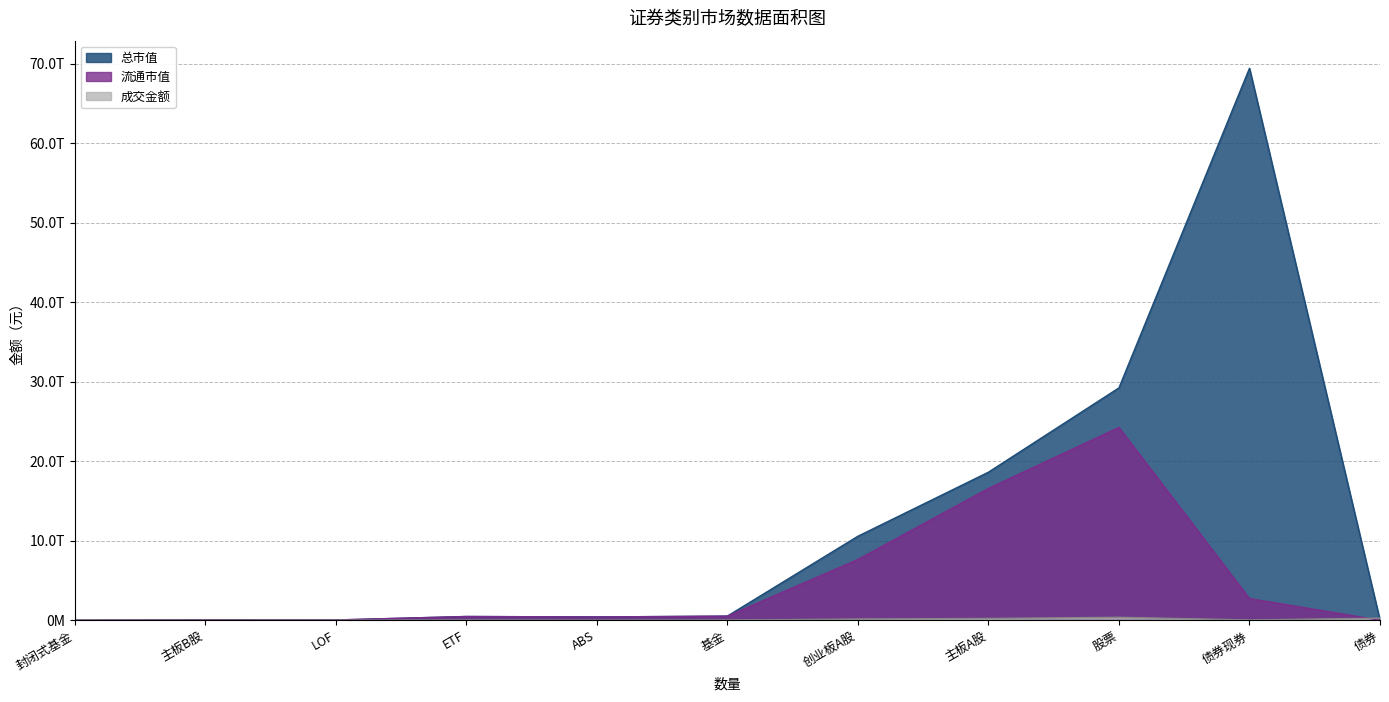

How many data points does each series have?

11